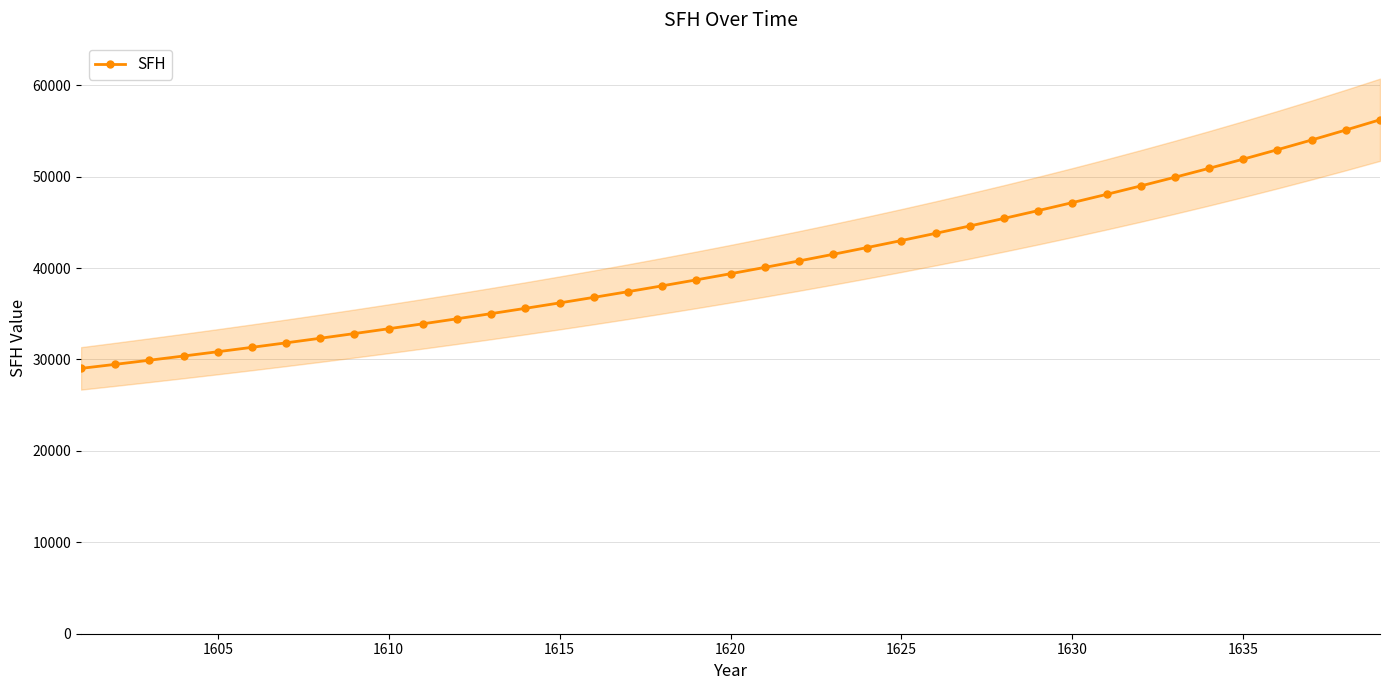

Count the number of categories in the chart.

39